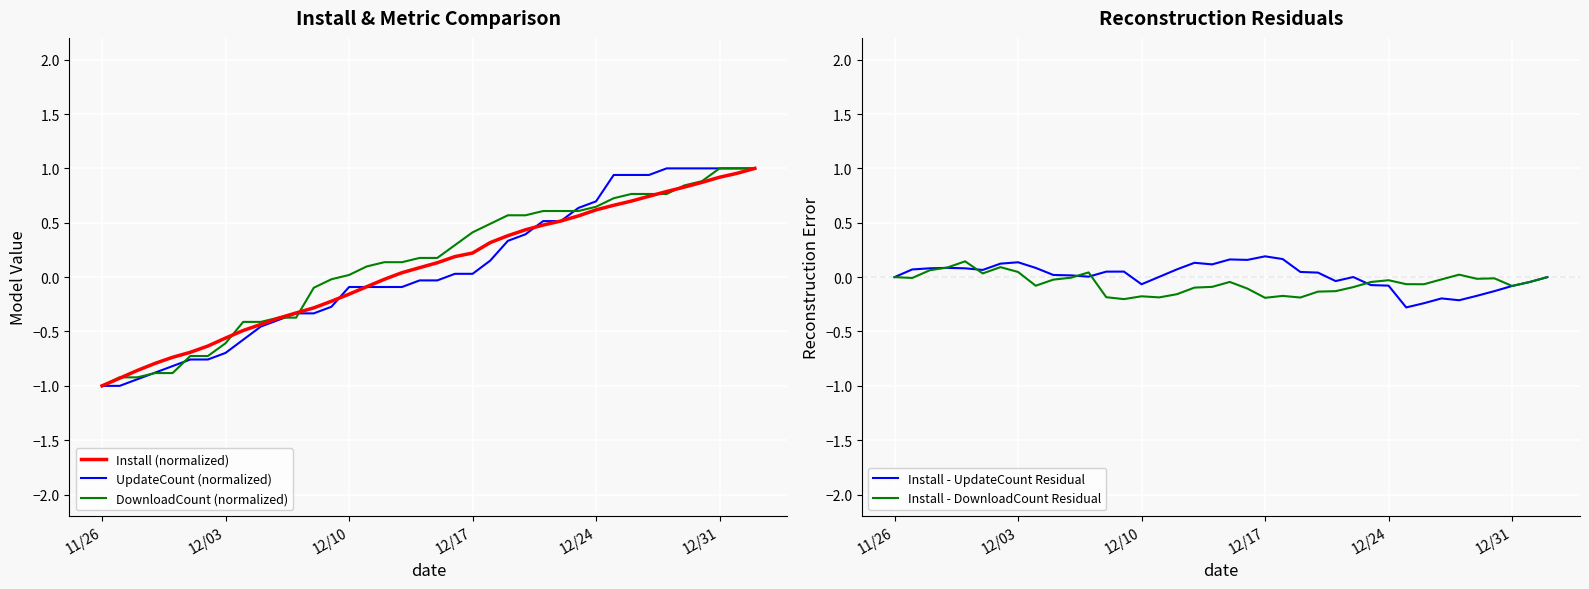

The value of Install - UpdateCount Residual at 12/03 is 0.0. True or false?

False